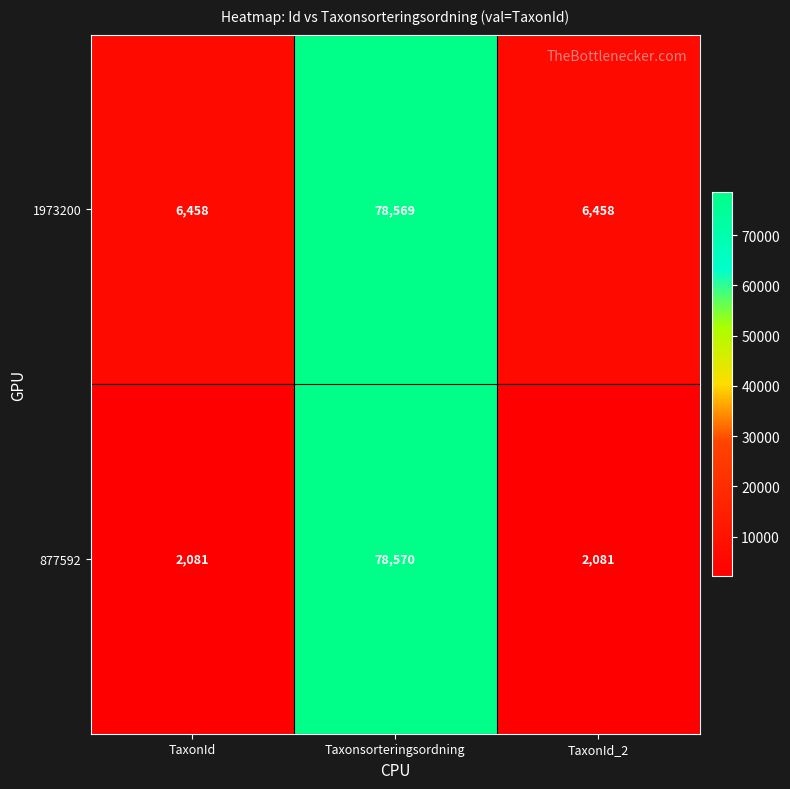

Between Taxonsorteringsordning and TaxonId_2, which series saw the biggest shift?

877592